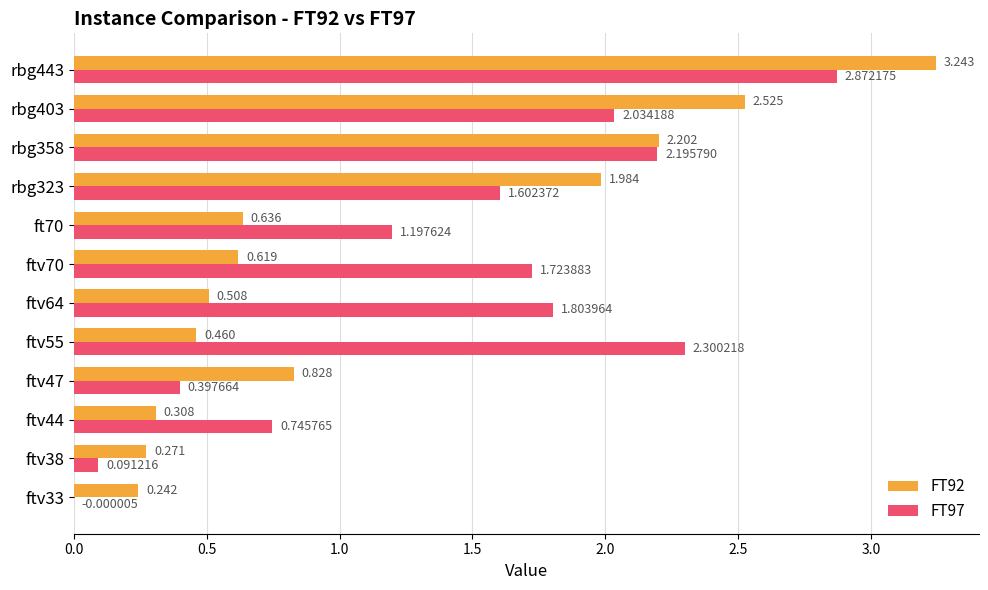

Is the value of FT92 at ft70 greater than the value of FT97 at ftv38?

Yes